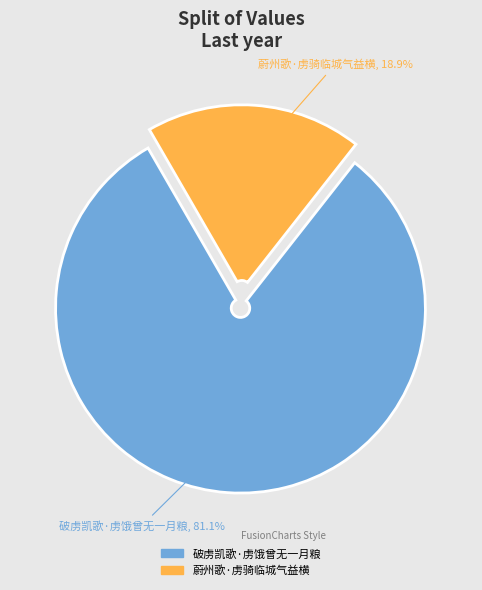

To the nearest percent, what is the difference between the 蔚州歌·虏骑临城气益横 and 破虏凯歌·虏饿曾无一月粮 slice percentages?

62%